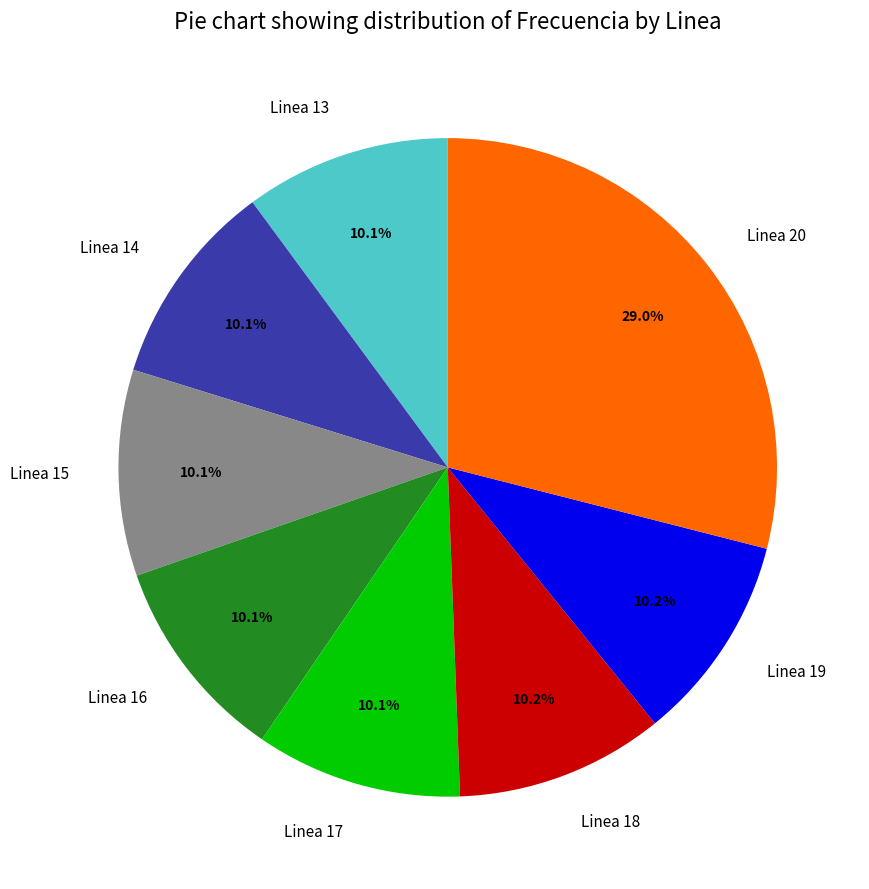

Approximately how many times larger is the value at Linea 19 compared to Linea 14?

1.0